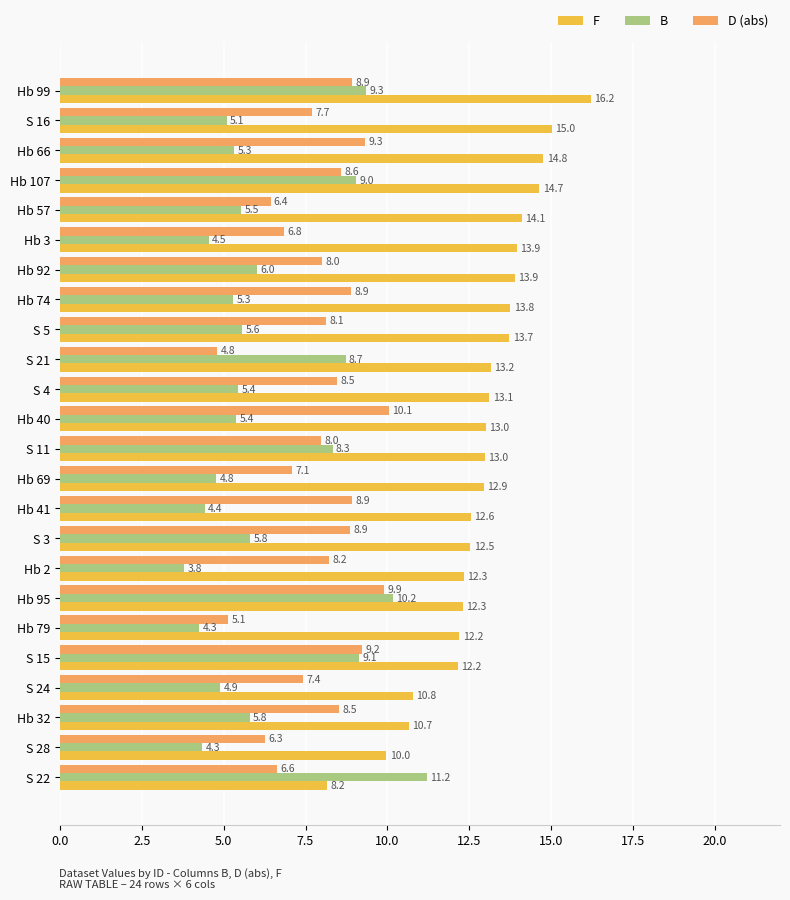

Rank the series by their average value, from lowest to highest.

B, D (abs), F